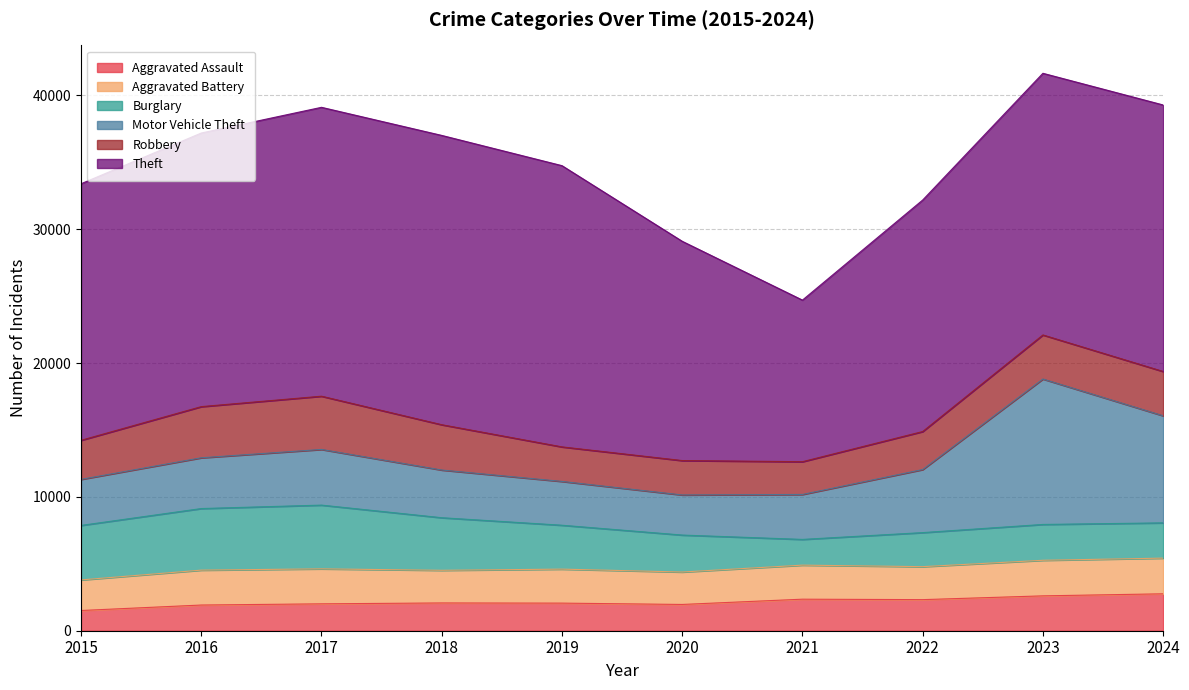

Where is the first local minimum for Aggravated Assault?

2020